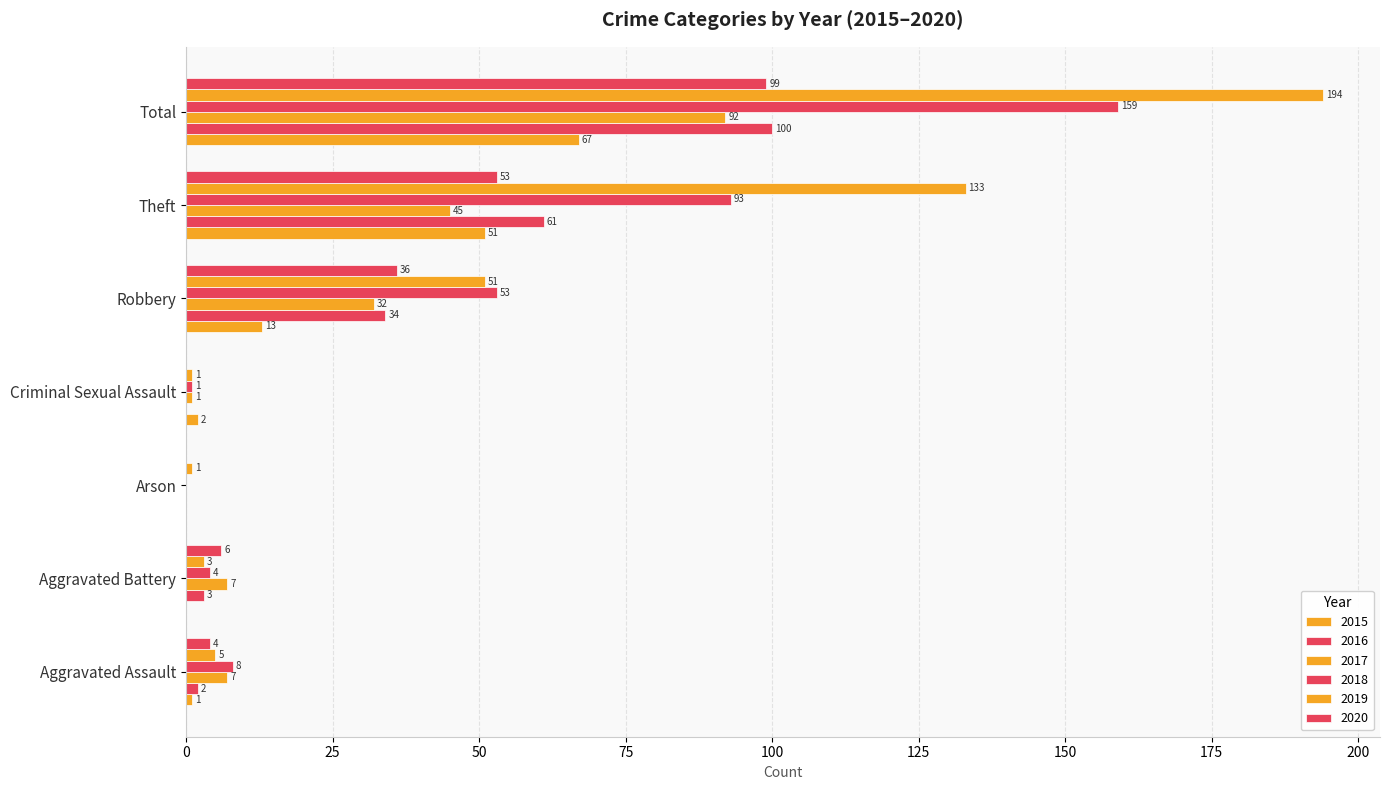

Where is 2017 nearest to the value 46?

Theft